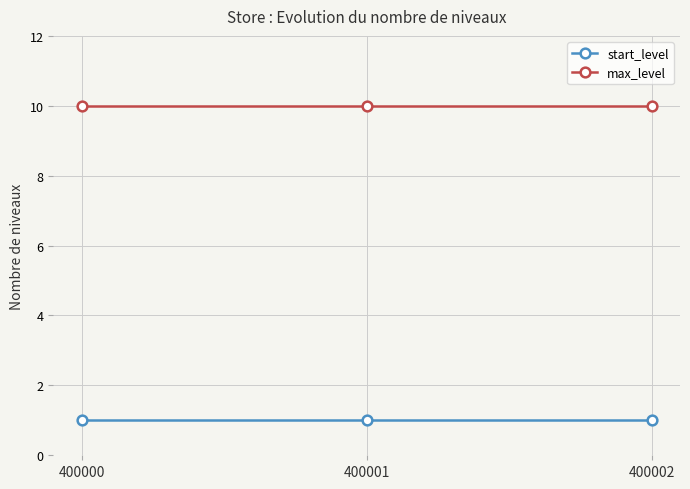

True or false: start_level has a value of 2 at 400000.

False